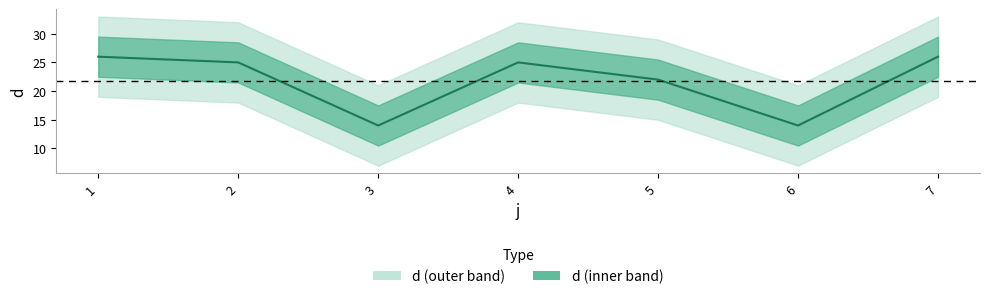

Rank the categories by value from highest to lowest.

1, 7, 2, 4, 5, 3, 6